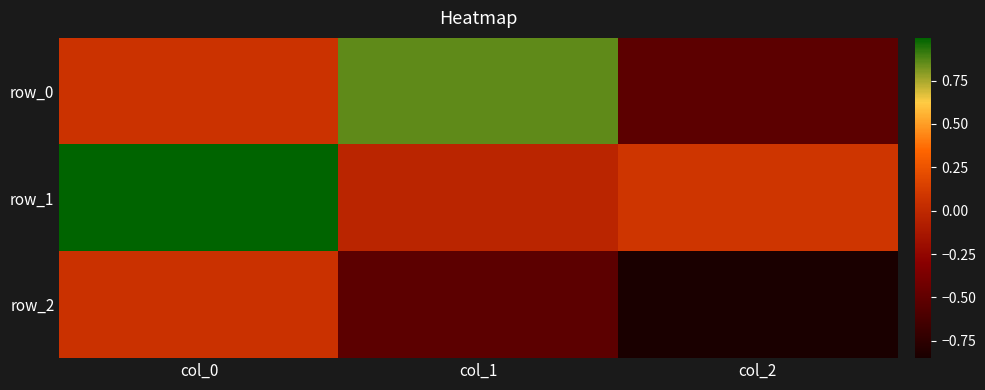

Is it true that row_1 equals -0.0 at col_1?

True